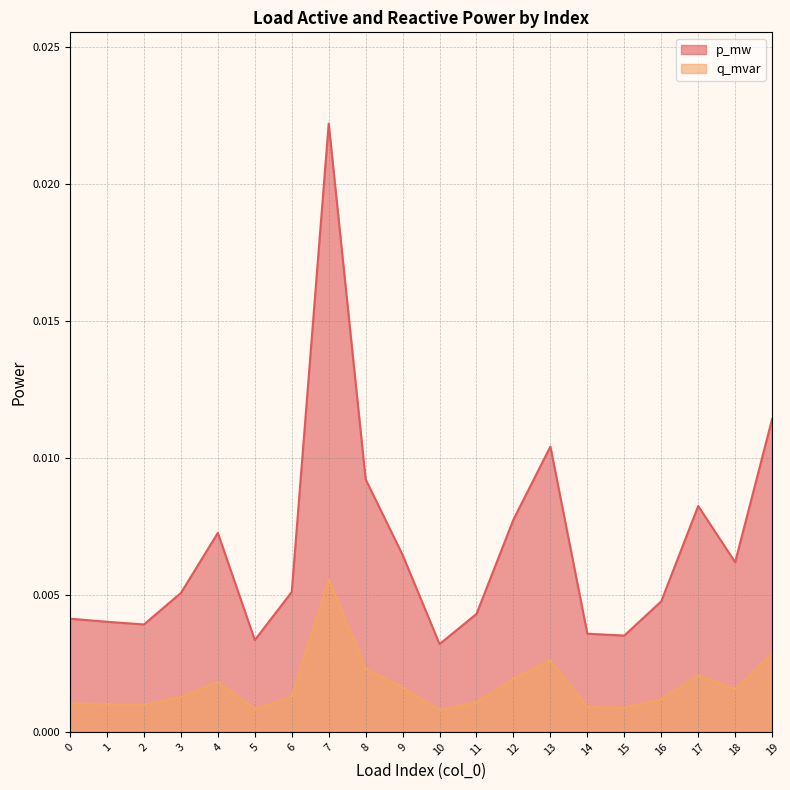

Which series changed the most between 17 and 18?

p_mw